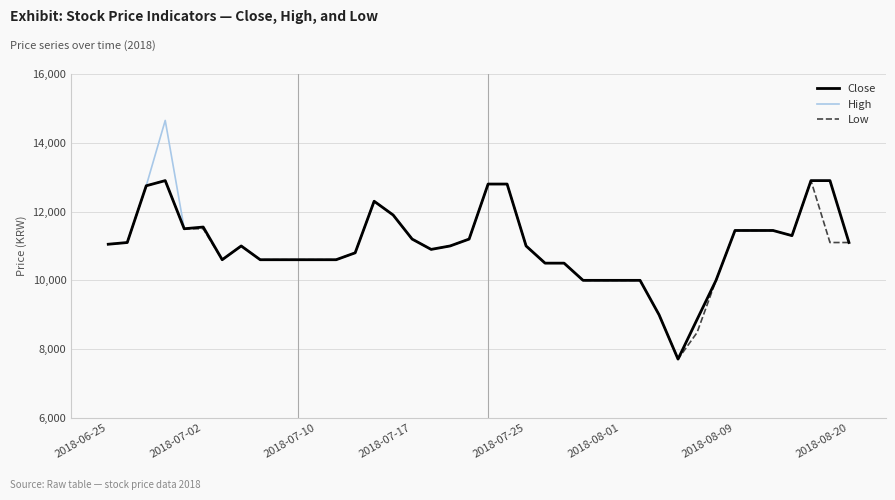

Reading left to right, list all the values displayed in this chart.

Close: 11050	11100	12750	12900	11500	11550	10600	11000	10600	10600	10600	10600	10600	10800	12300	11900	11200	10900	11000	11200	12800	12800	11000	10500	10500	10000	10000	10000	10000	9000	7710	8860	10000	11450	11450	11450	11300	12900	12900	11100
High: 11050	11100	12750	14650	11500	11550	10600	11000	10600	10600	10600	10600	10600	10800	12300	11900	11200	10900	11000	11200	12800	12800	11000	10500	10500	10000	10000	10000	10000	9000	7710	8860	10000	11450	11450	11450	11300	12900	12900	11100
Low: 11050	11100	12750	12900	11500	11500	10600	11000	10600	10600	10600	10600	10600	10800	12300	11900	11200	10900	11000	11200	12800	12800	11000	10500	10500	10000	10000	10000	10000	9000	7710	8480	10000	11450	11450	11450	11300	12900	11100	11100